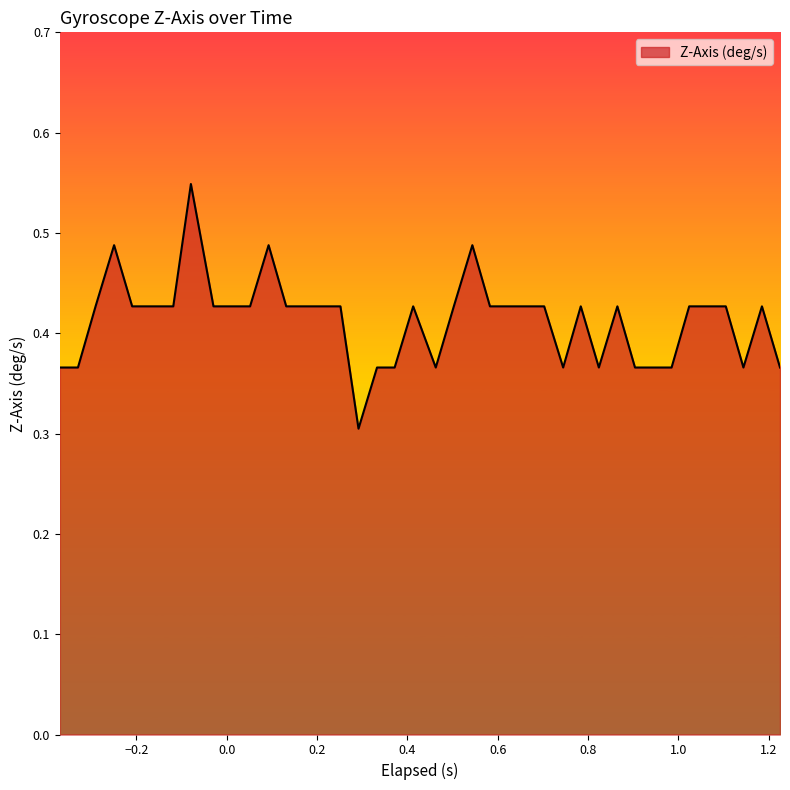

What is the smallest value displayed?

0.3